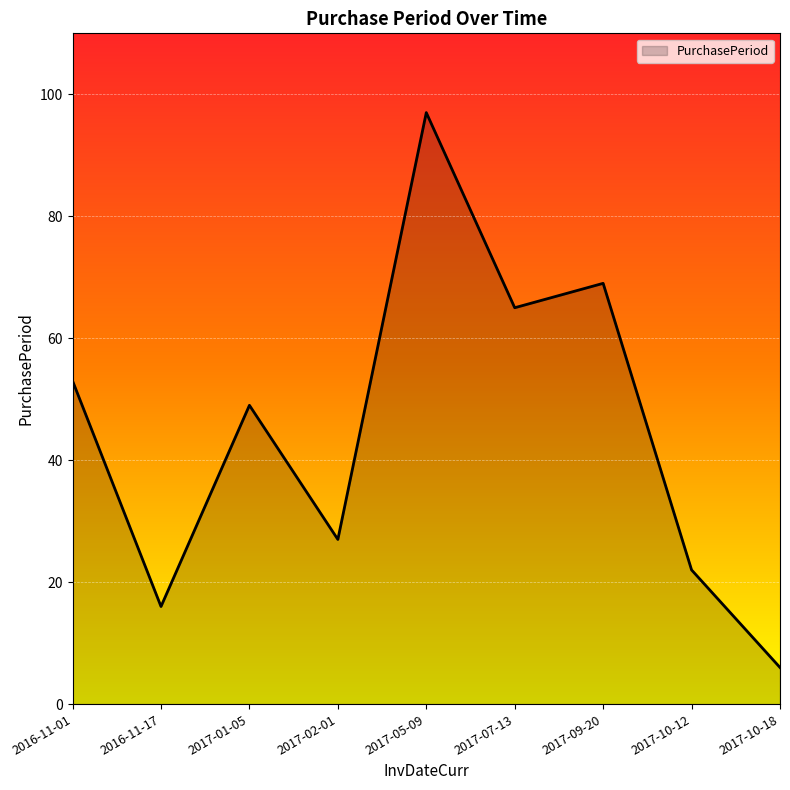

What position from the right is 2016-11-17?

8